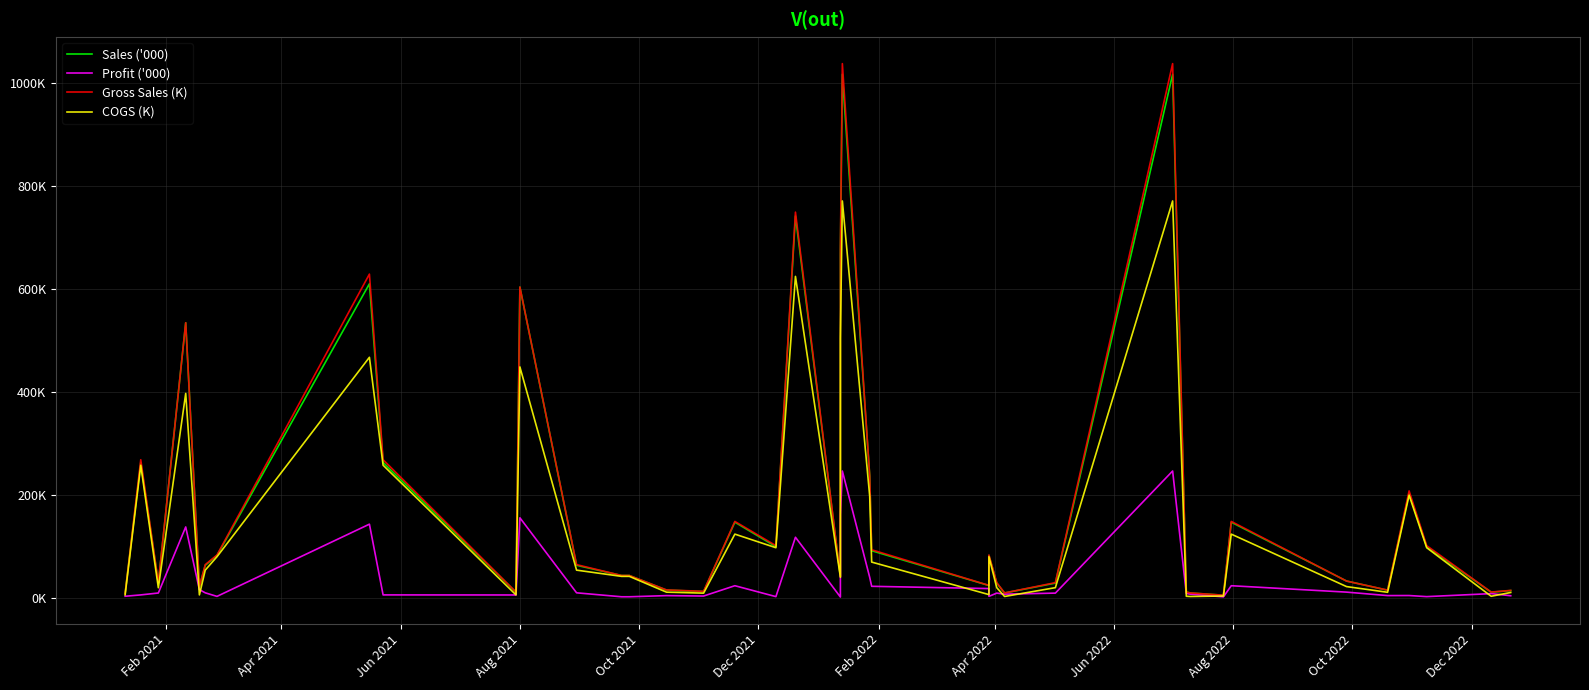

Reading left to right, extract all data points from this chart.

Sales ('000): 8.2	262.8	28.3	534.5	21.0	62.9	82.0	610.1	262.8	10.7	603.8	62.9	43.1	43.1	14.7	12.0	146.7	99.1	741.9	40.8	665.4	1017.3	236.4	91.2	23.6	82.0	28.3	9.1	28.3	1017.3	10.9	9.1	4.8	146.7	32.3	14.5	203.3	99.1	10.6	13.8
Profit ('000): 2.7	5.4	9.0	137.4	15.6	9.4	2.5	142.9	5.4	5.2	155.2	9.4	1.7	1.7	4.0	3.2	23.2	2.0	117.4	1.2	161.0	246.2	39.4	22.1	17.7	2.5	8.8	6.8	8.8	246.2	8.2	6.8	1.6	23.2	10.8	4.0	4.2	2.0	7.8	3.7
Gross Sales (K): 8.2	268.1	28.9	534.5	21.4	64.2	82.9	629.0	268.1	10.9	603.8	64.2	43.1	43.1	15.0	12.3	148.2	101.1	749.4	41.2	679.0	1038.1	236.4	93.1	23.9	82.9	29.2	9.2	29.2	1038.1	10.9	9.2	4.8	148.2	32.3	14.6	207.5	101.1	10.9	14.1
COGS (K): 5.5	257.4	19.2	397.0	5.4	53.5	79.6	467.2	257.4	5.4	448.5	53.5	41.4	41.4	10.7	8.8	123.5	97.1	624.5	39.6	504.4	771.2	197.0	69.2	6.0	79.6	19.4	2.3	19.4	771.2	2.7	2.3	3.2	123.5	21.5	10.5	199.2	97.1	2.7	10.1